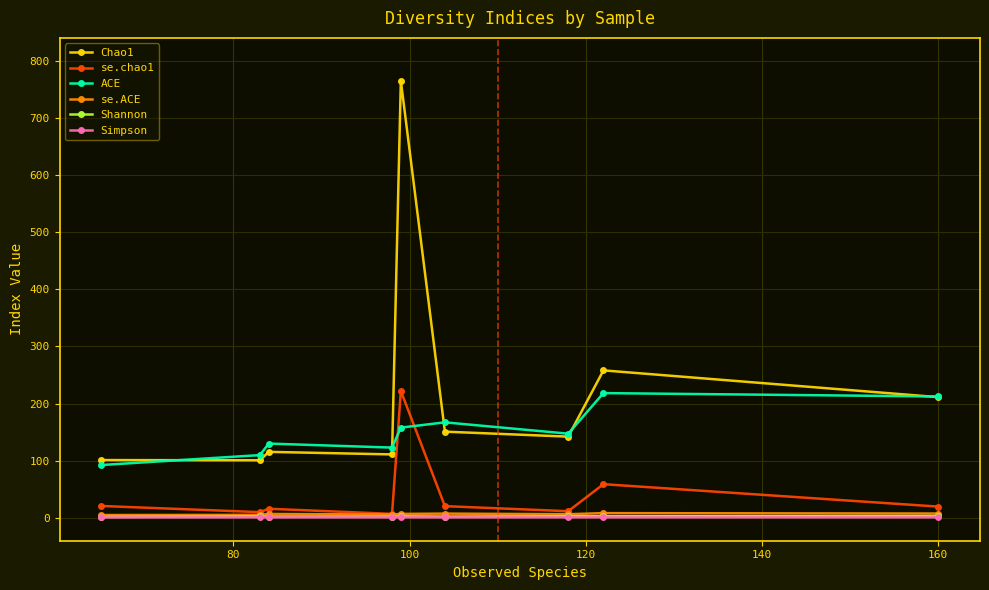

True or false: Simpson and Shannon intersect in this chart.

False